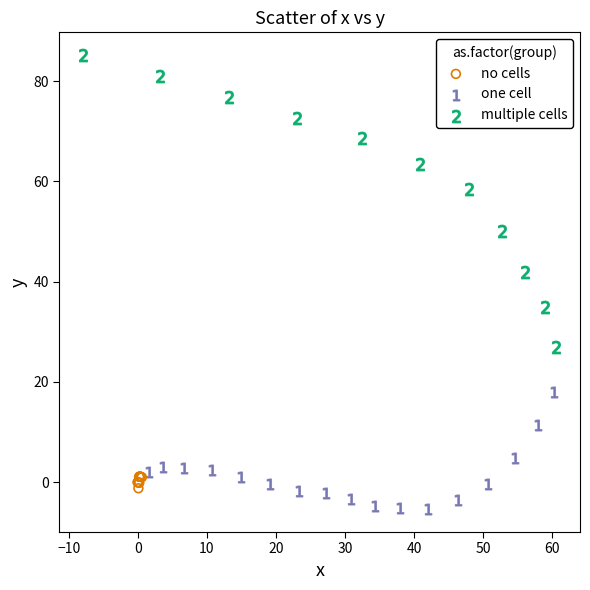

Which series has the largest Y range (max minus min)?

multiple cells